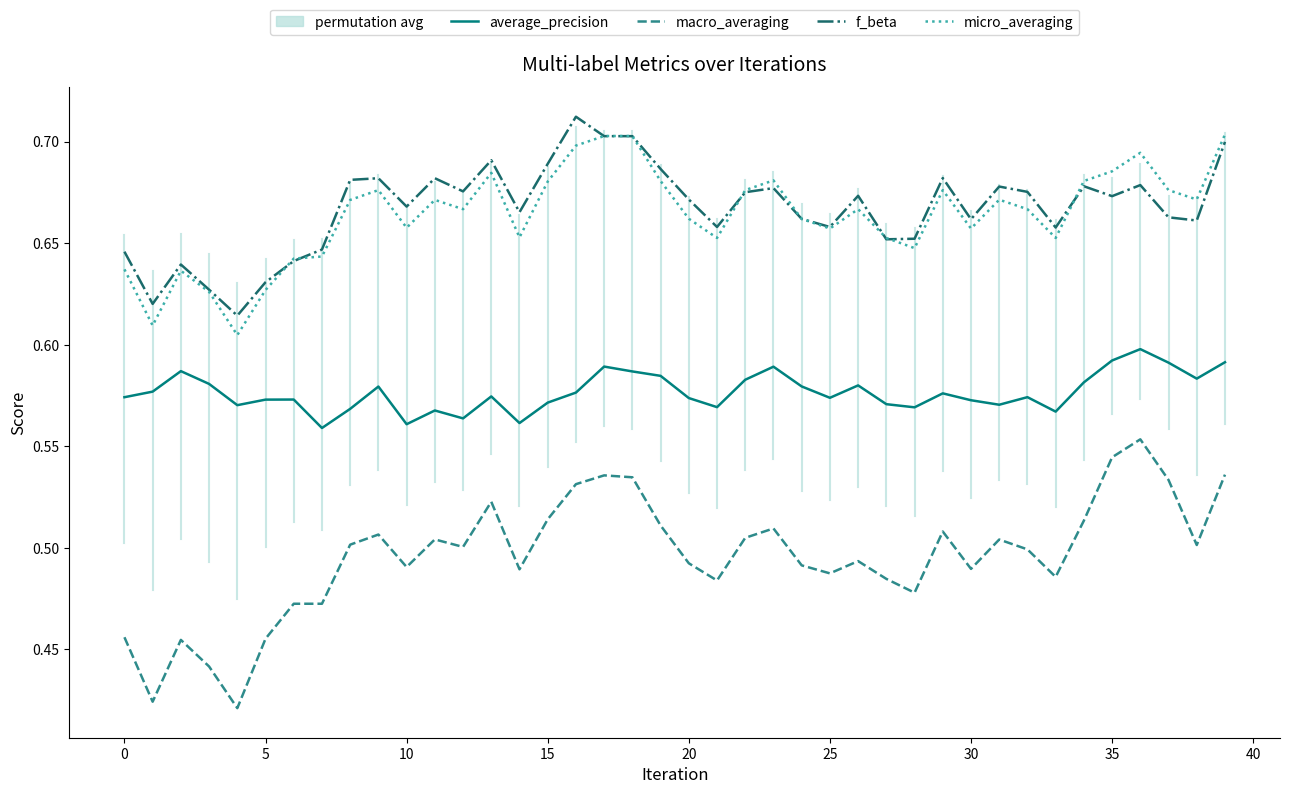

Is the value of macro_averaging at 16 greater than the value of f_beta at 27?

No